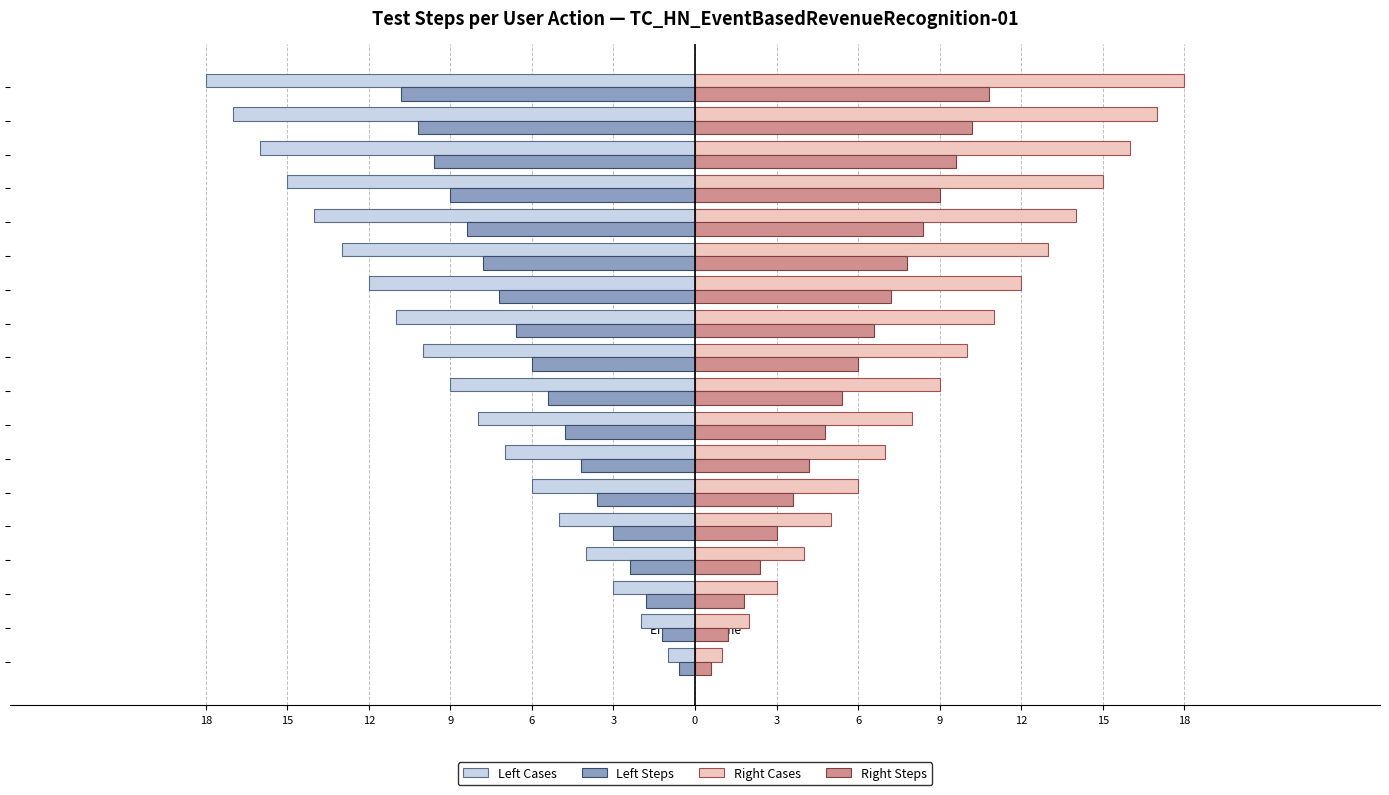

Which label corresponds to the largest value in the chart?

verify error message